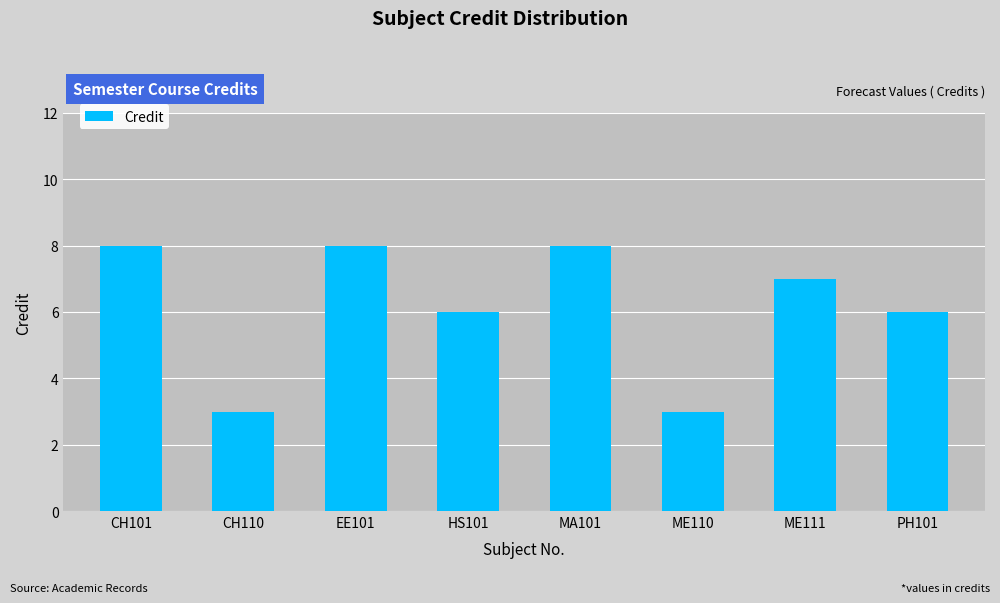

Reading right to left, extract all data points from this chart.

PH101=6	ME111=7	ME110=3	MA101=8	HS101=6	EE101=8	CH110=3	CH101=8